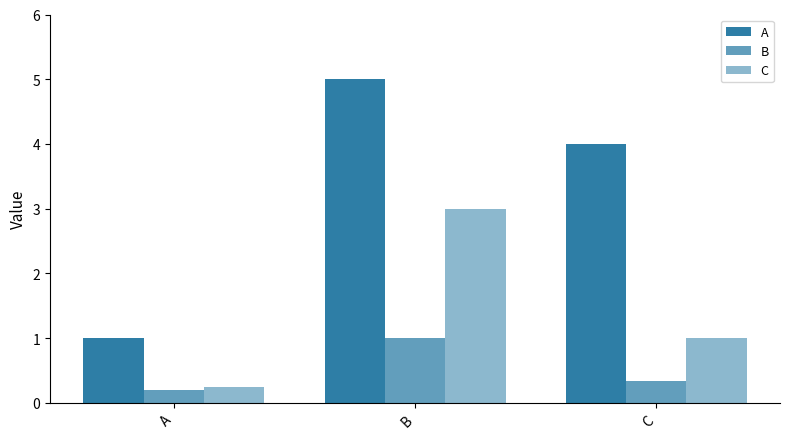

The value of C at A is 0.2. True or false?

True